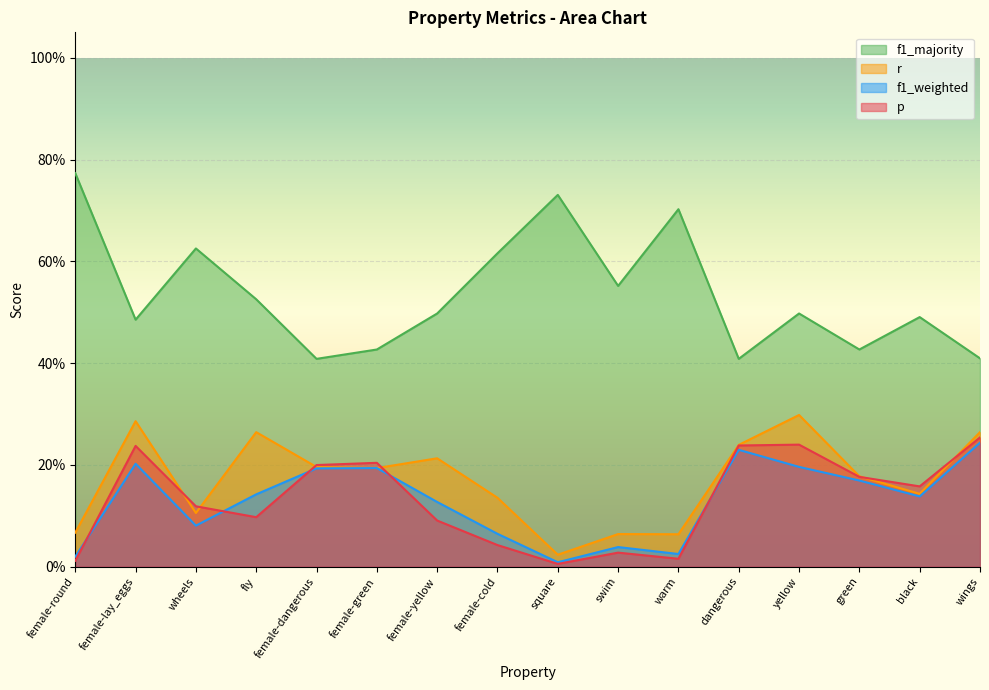

Does the chart display data point markers on the line(s)?

No